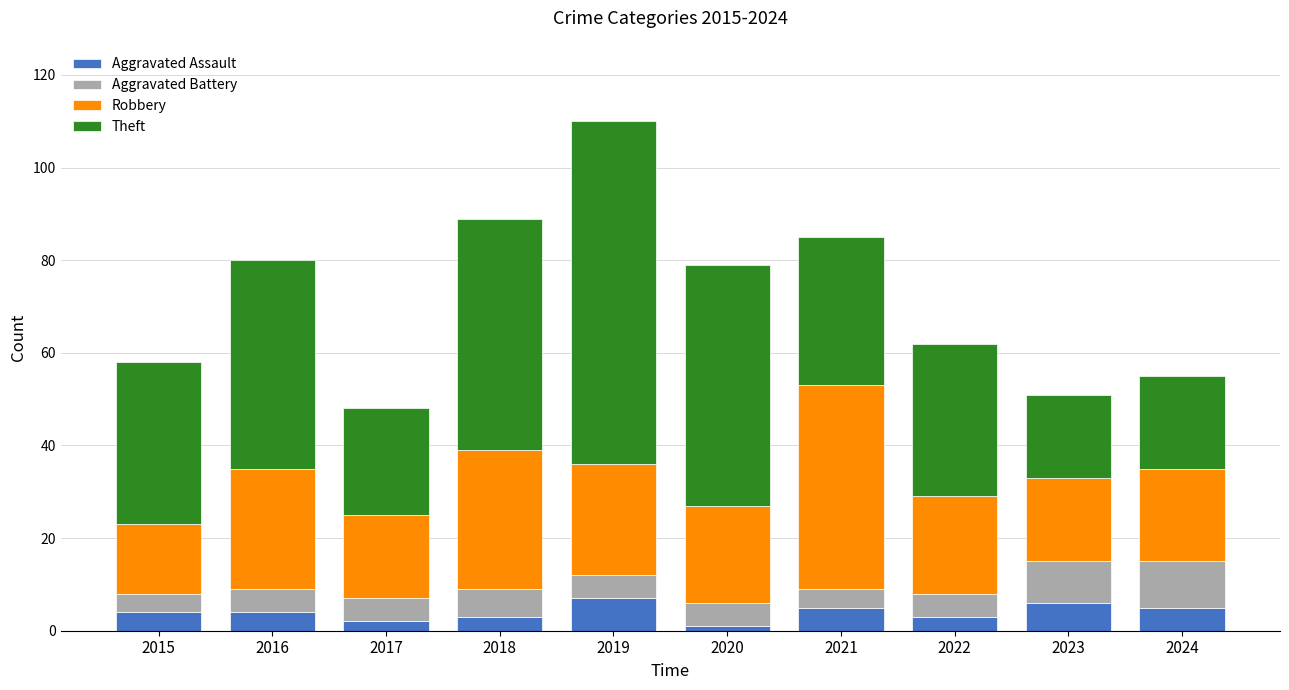

What is the average value of the Aggravated Assault series?

4